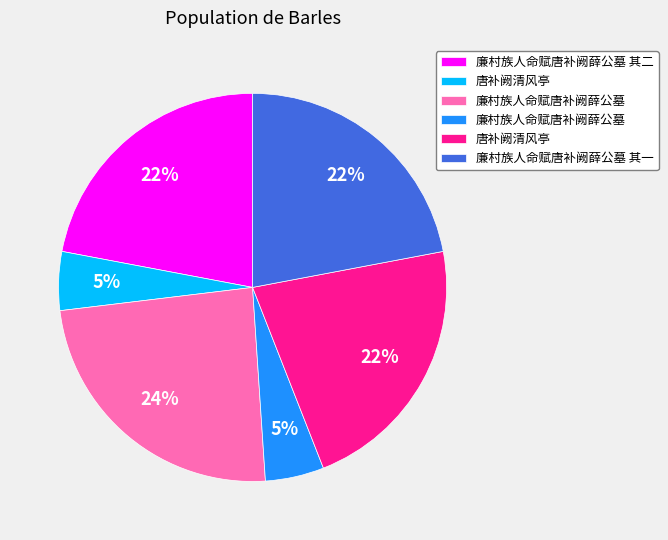

To the nearest percent, what is the average slice percentage?

17%